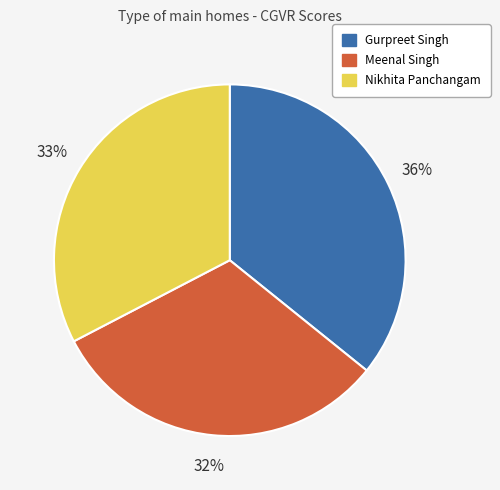

To the nearest percent, what percentage of the pie is Meenal Singh?

32%